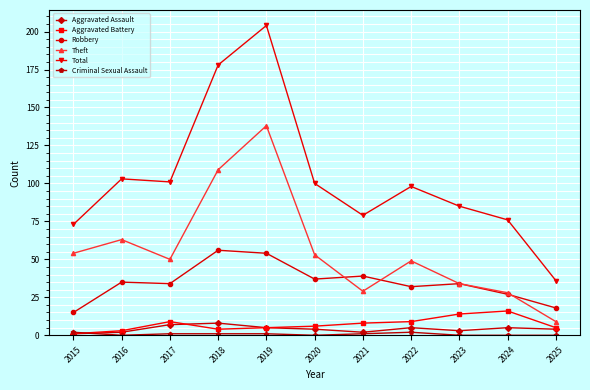

True or false: Theft and Aggravated Assault intersect in this chart.

False